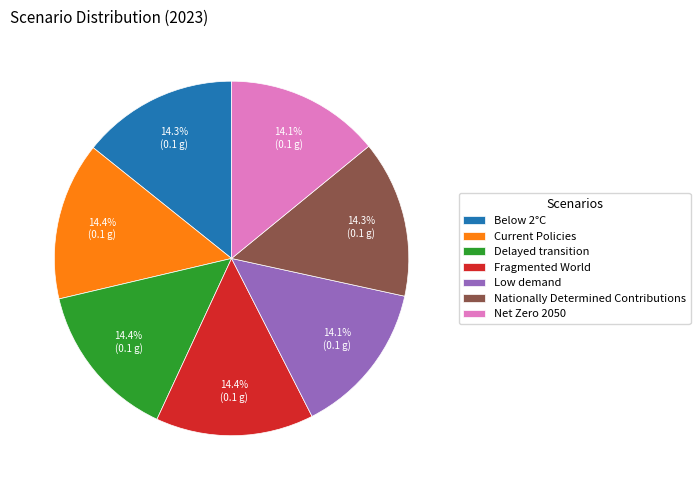

Is there any slice that represents more than half of the pie?

No